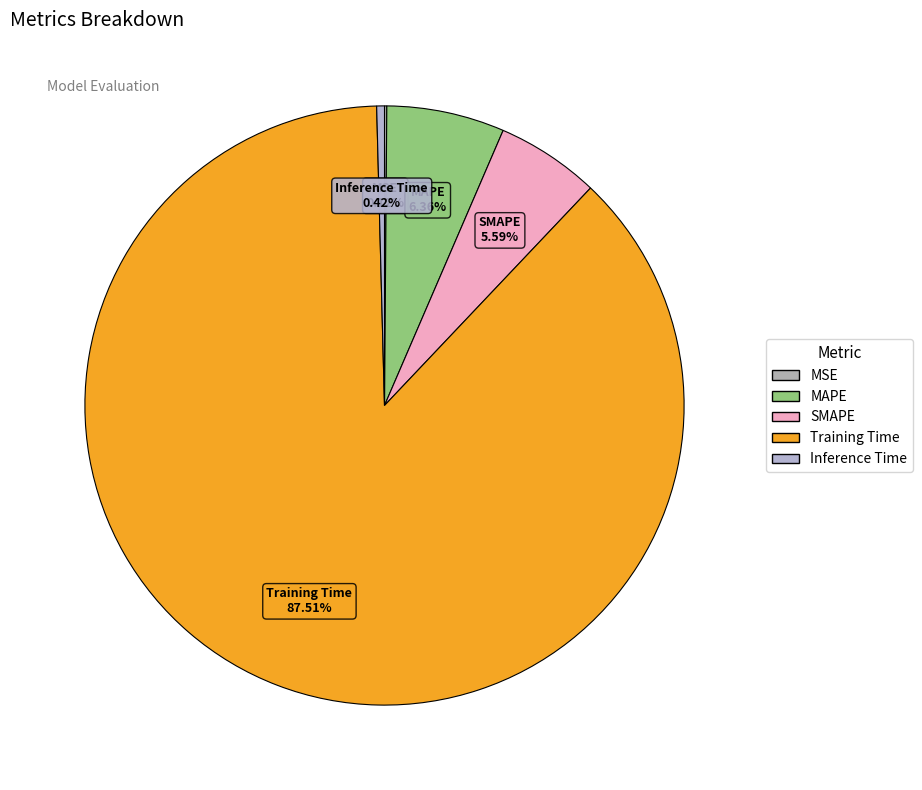

Between Inference Time and SMAPE, which is larger?

SMAPE